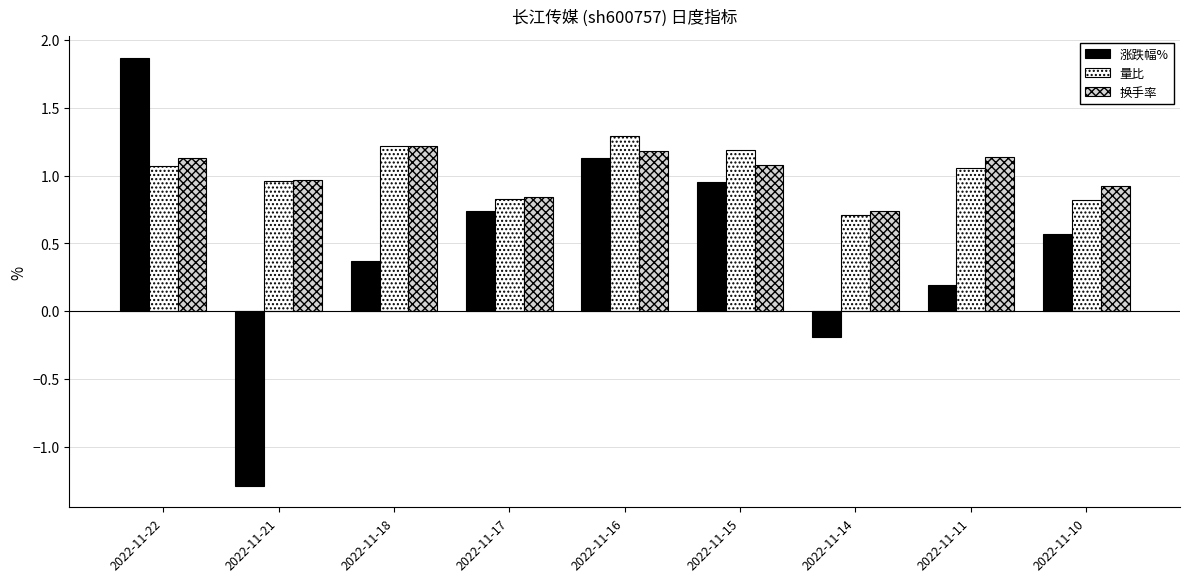

How many bars are there in each group?

3